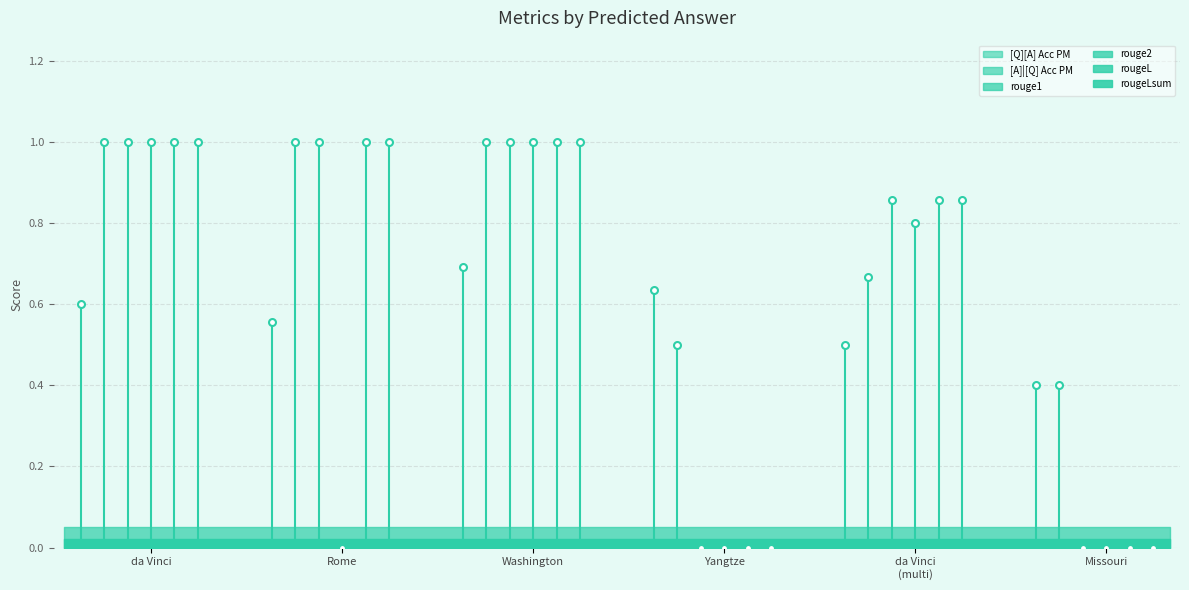

Does the chart have visible grid lines?

Yes